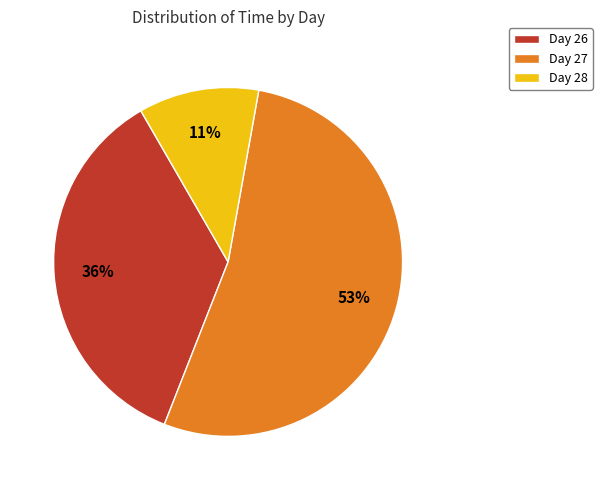

Rank the categories by value from highest to lowest.

Day 27, Day 26, Day 28